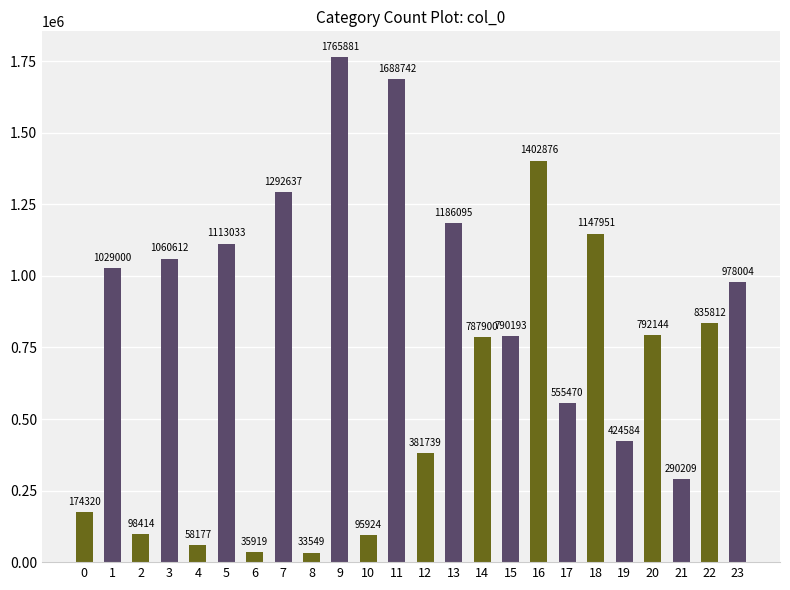

Where does the data first go above 792144?

1